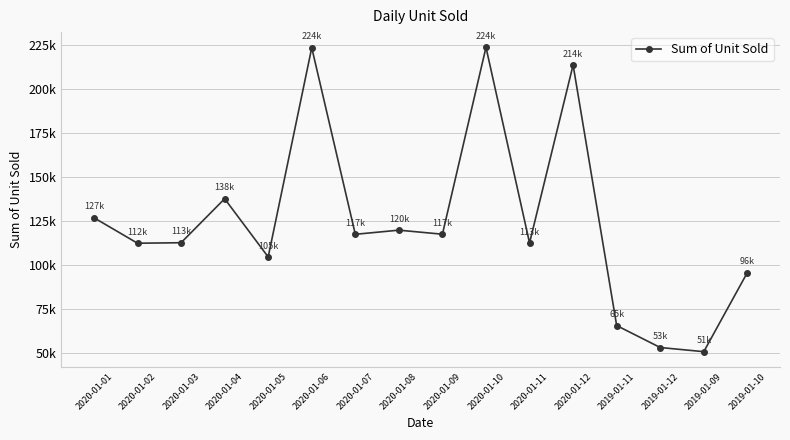

Is this an area chart (filled region under the line)?

No